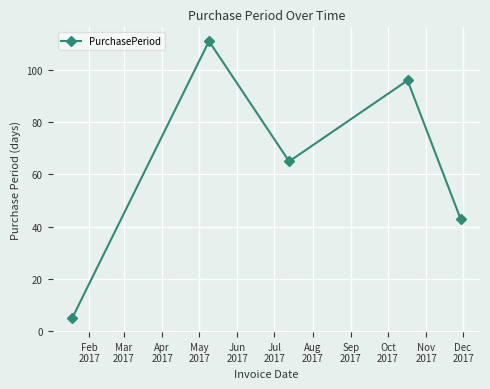

What is the maximum value shown in the chart?

111